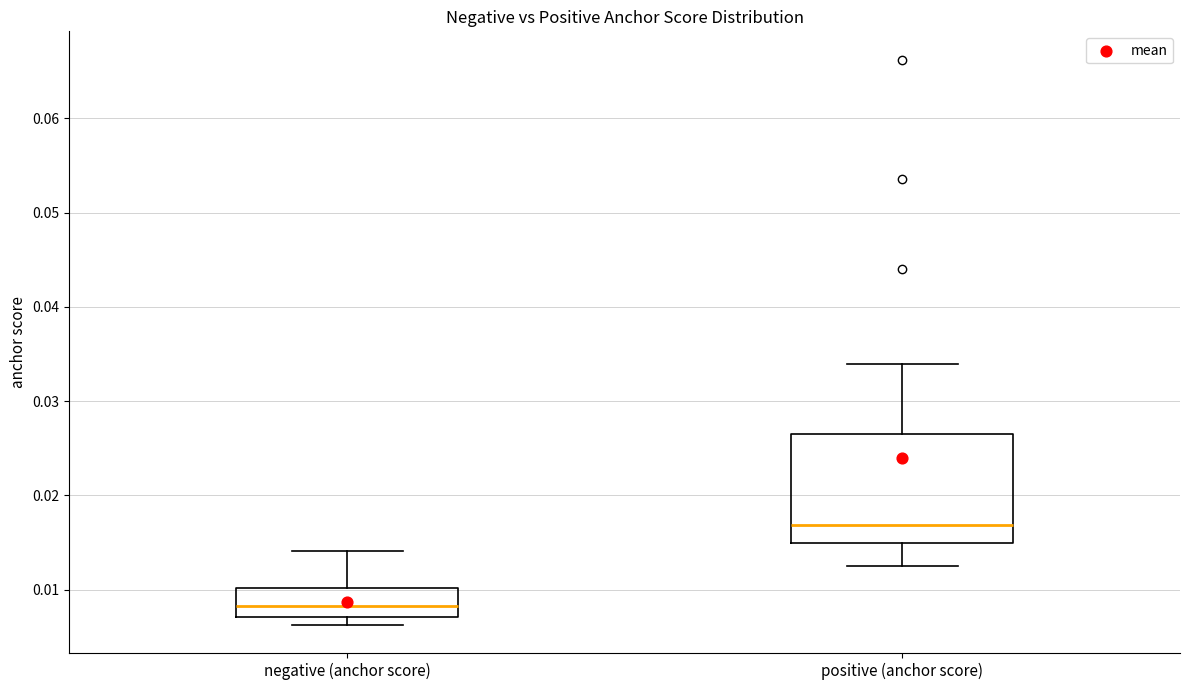

Which box has the lowest median line?

negative (anchor score)